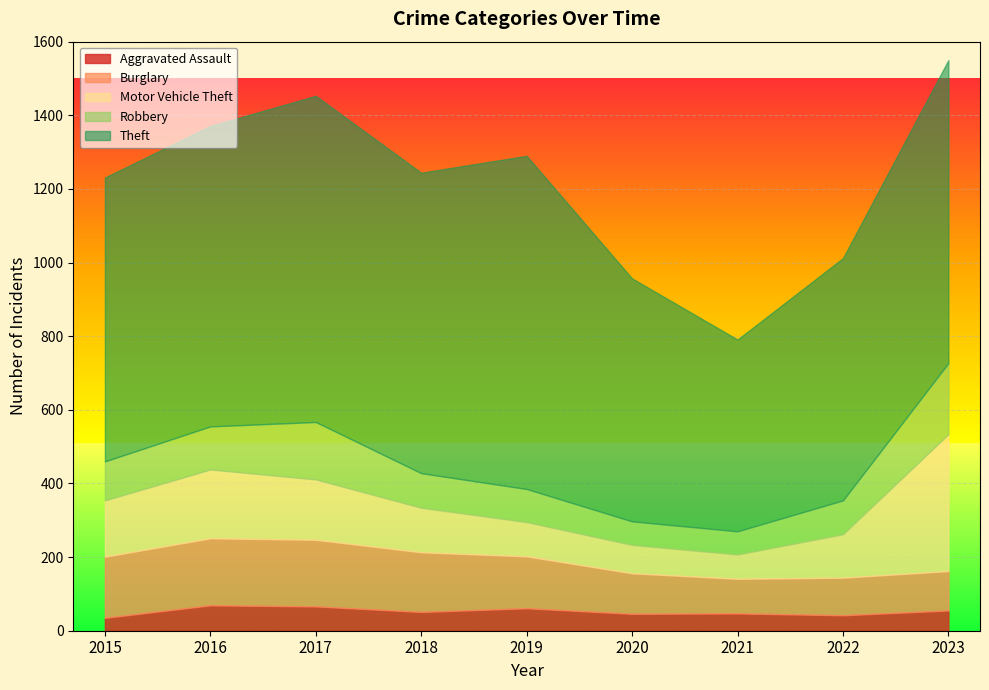

How many series are shown in this chart?

5